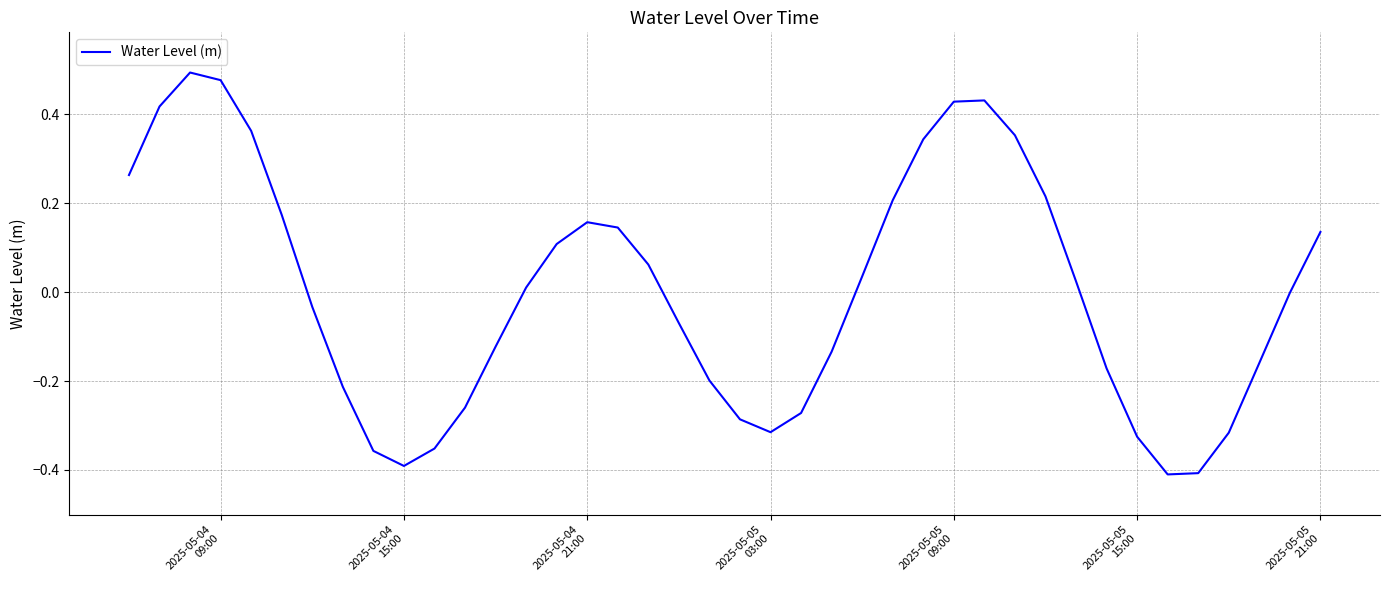

What is the difference between the maximum and minimum values?

0.9